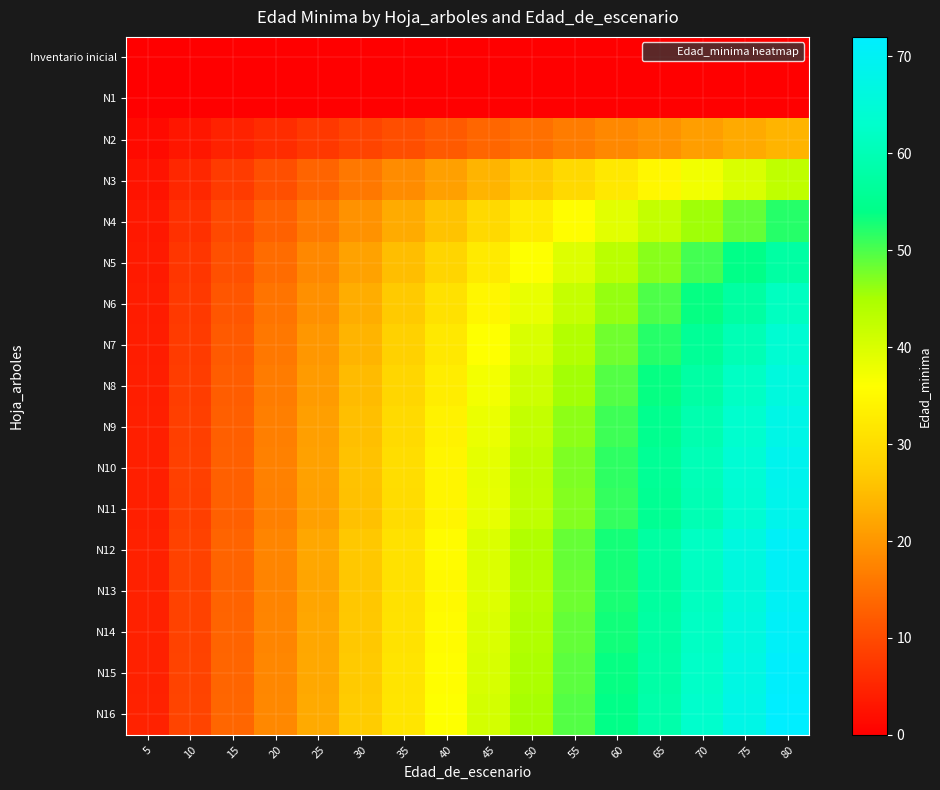

Between 40 and 25, which is larger?

40